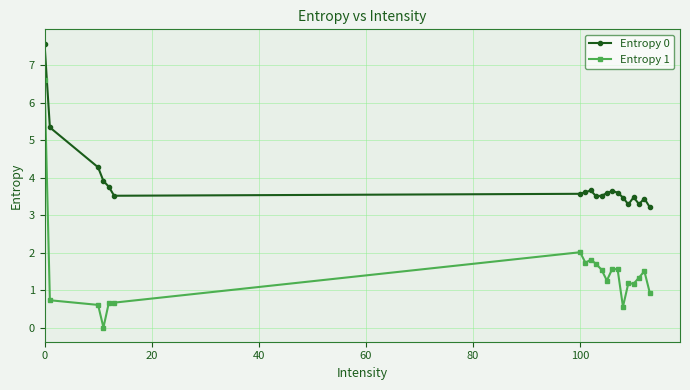

True or false: Entropy 0 has more than 0 interior local peaks.

True